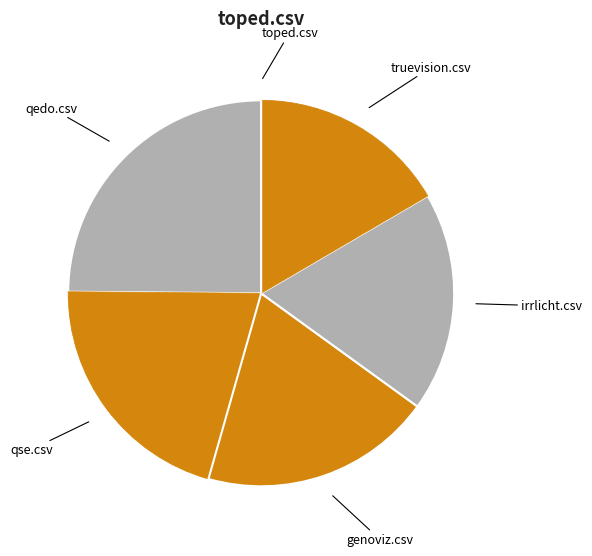

Is there a majority slice in this chart?

No